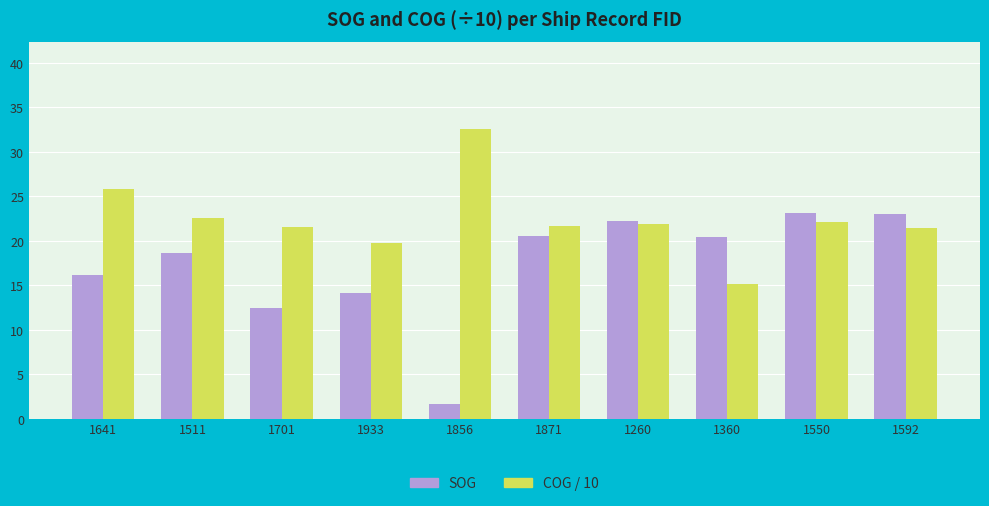

Is the value of COG / 10 at 1701 greater than the value of SOG at 1592?

No